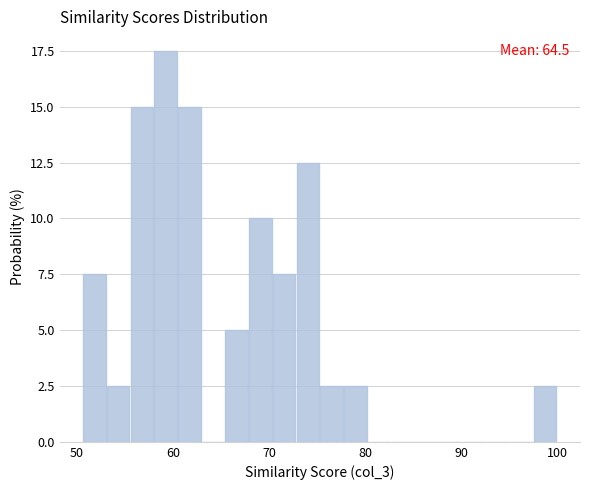

Around what value on the x-axis is the tallest bar? Give the approximate position of its centre, as read against the axis.

59